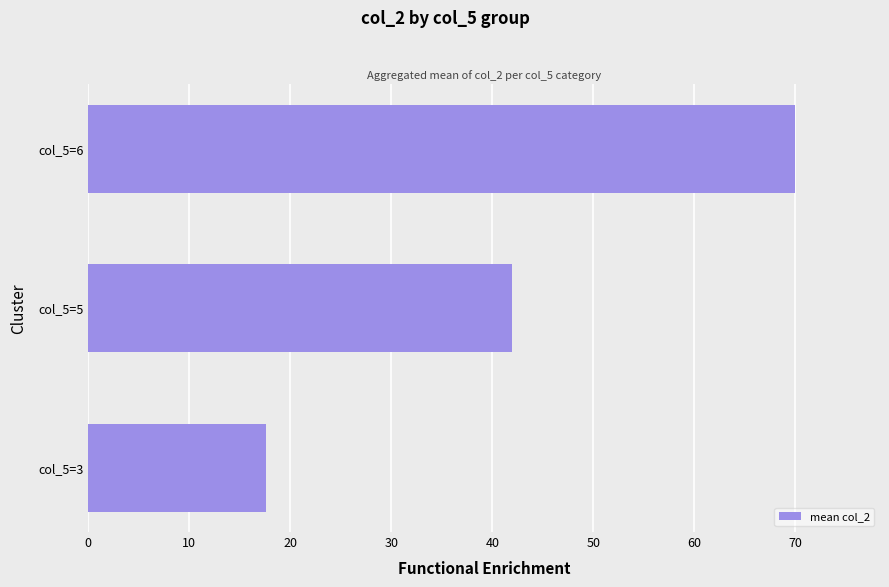

At which label is the value closest to 43?

col_5=5